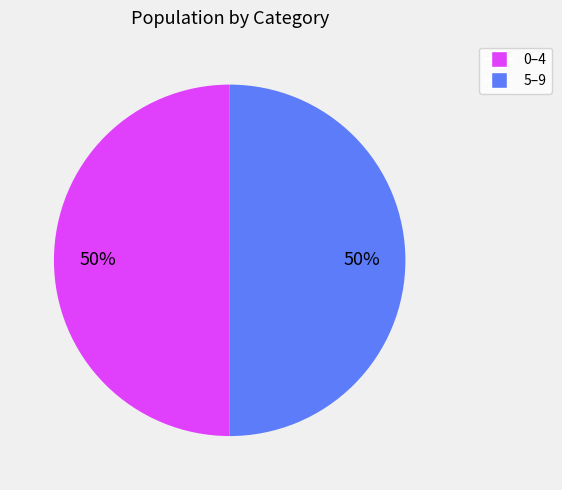

To the nearest percent, what is the average slice percentage?

50%